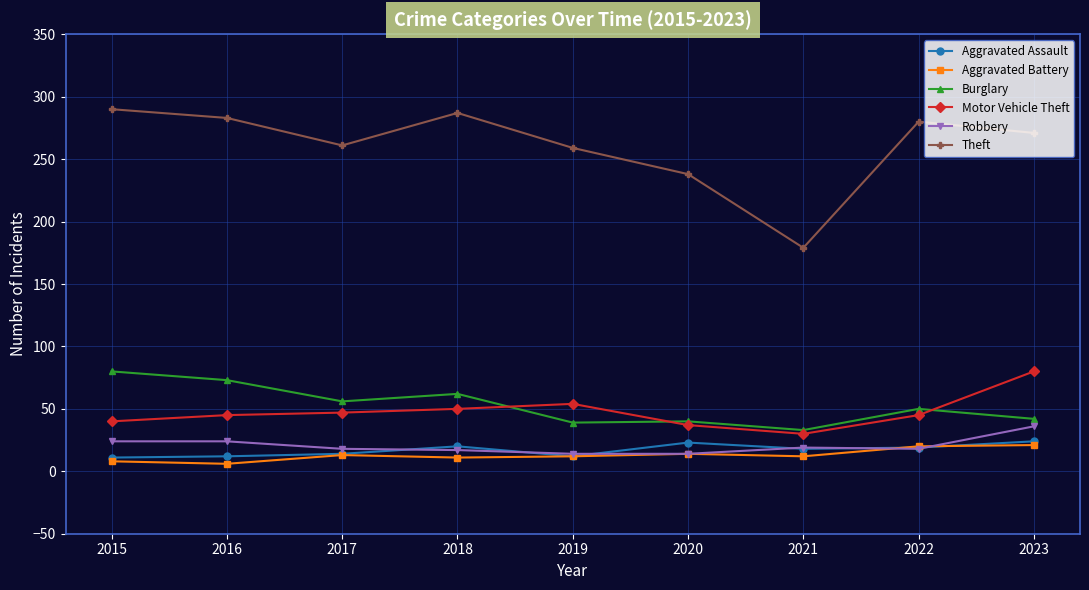

What is the value of the Motor Vehicle Theft point at the 2nd from the left?

45